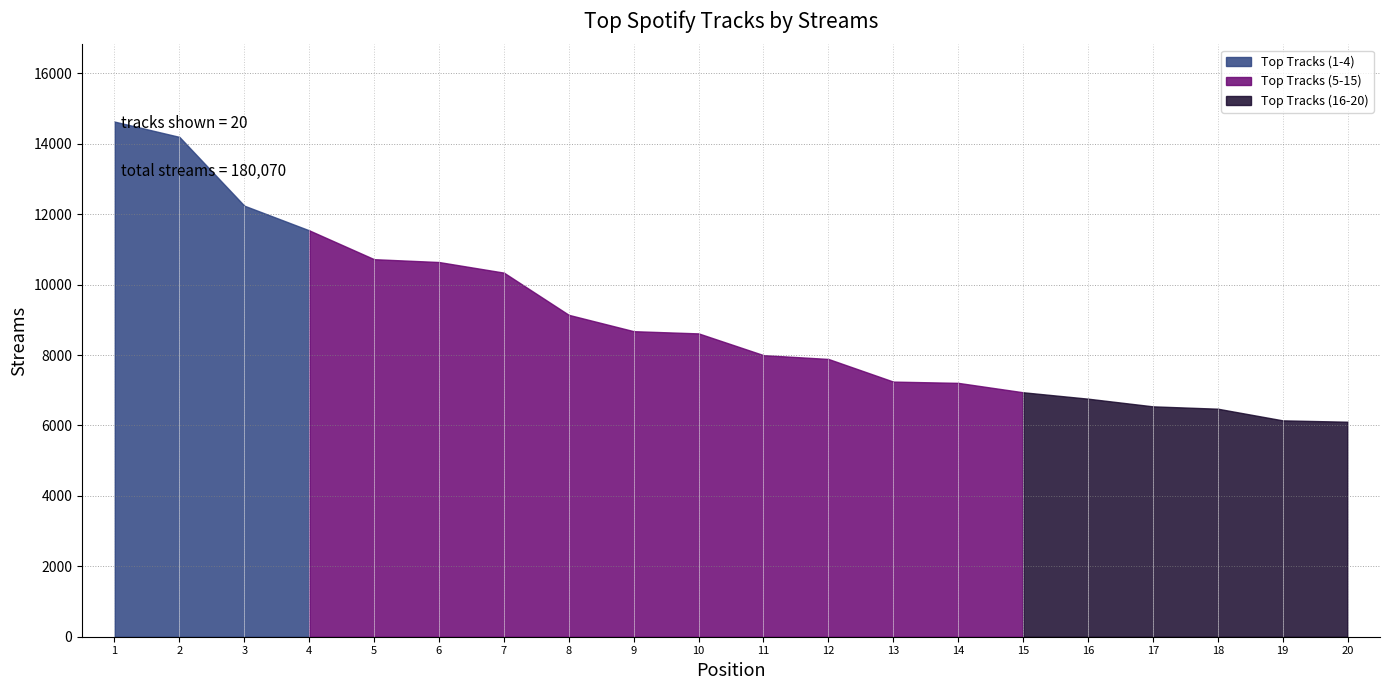

Reading left to right, extract all data points from this chart.

14631	14196	12243	11542	10723	10642	10341	9142	8678	8615	7998	7889	7246	7210	6943	6761	6543	6476	6145	6106